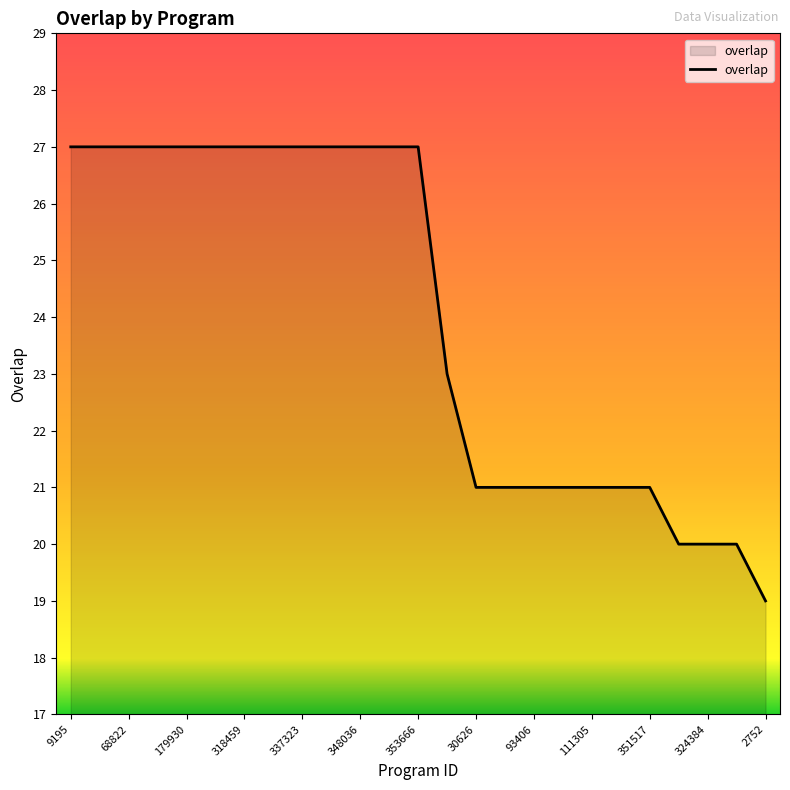

What is the difference between the maximum and minimum values?

8